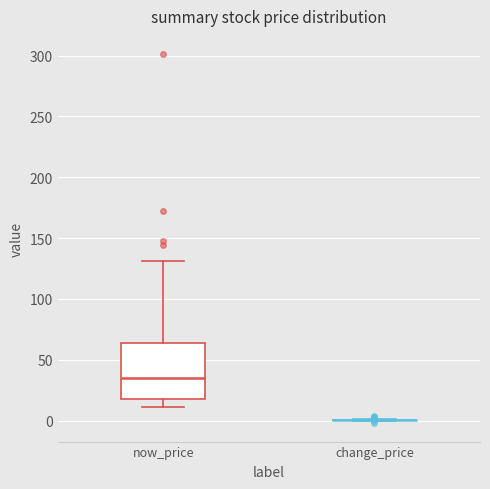

Which box is the tallest, from its lower edge to its upper edge?

now_price